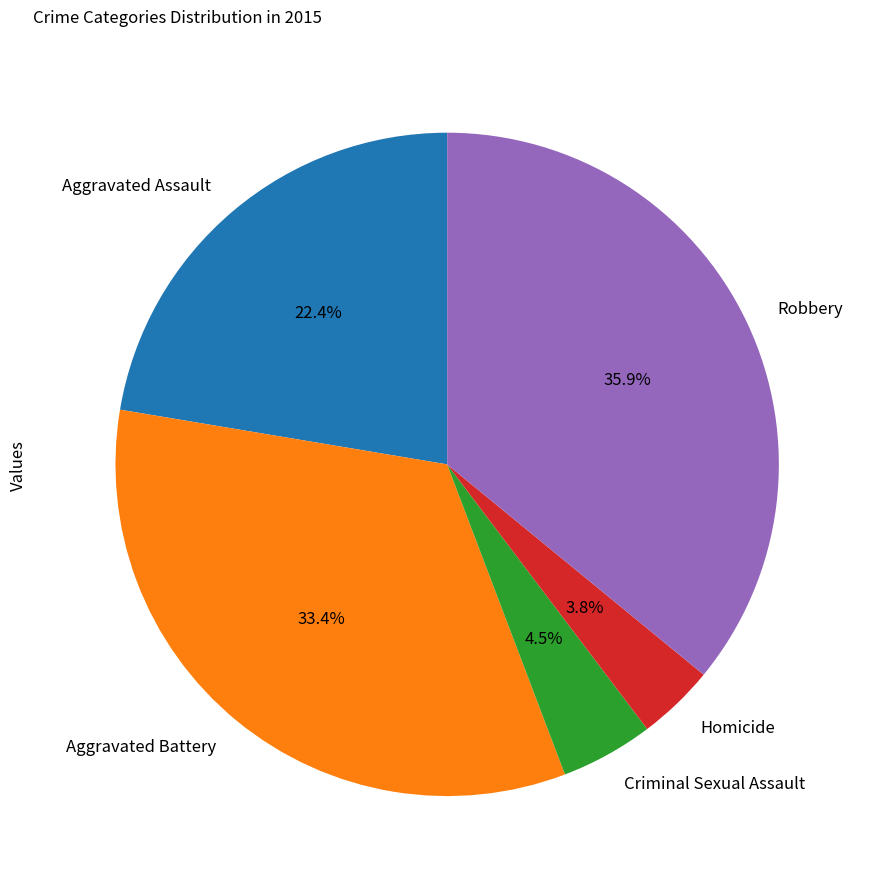

To the nearest percent, what portion does Robbery represent?

36%